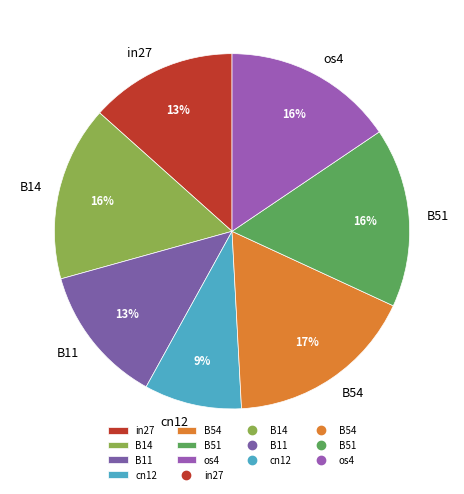

Is B54 the majority of the pie?

No